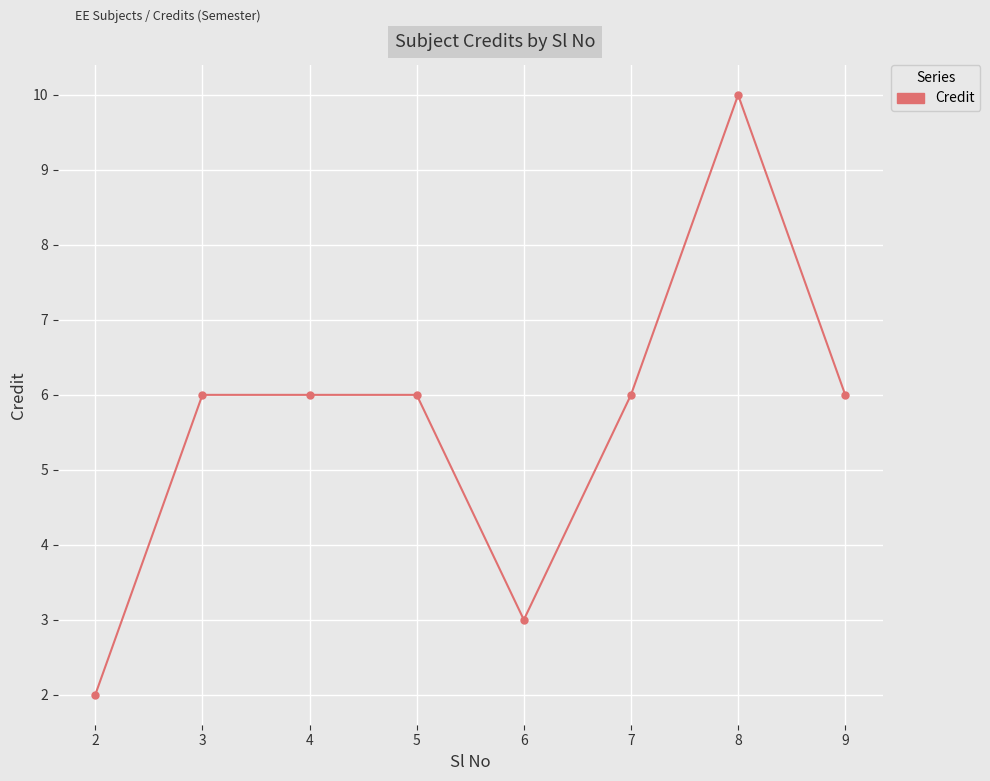

Reading left to right, extract all data points from this chart.

2=2	3=6	4=6	5=6	6=3	7=6	8=10	9=6